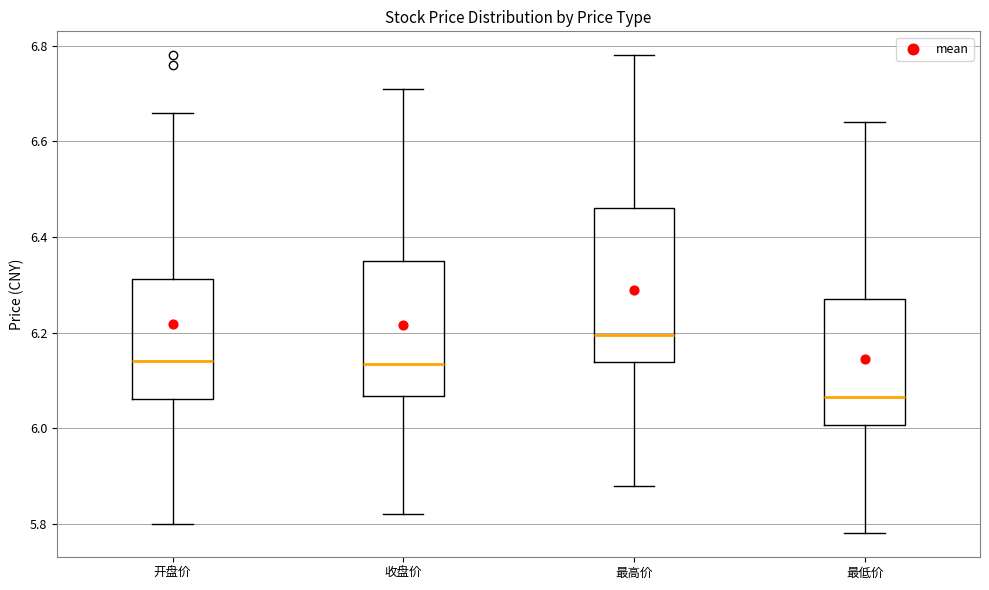

Where is the lower edge of the box for 开盘价 on the y-axis? The values are not printed on the chart, so give them approximately, as read against the axis.

6.06